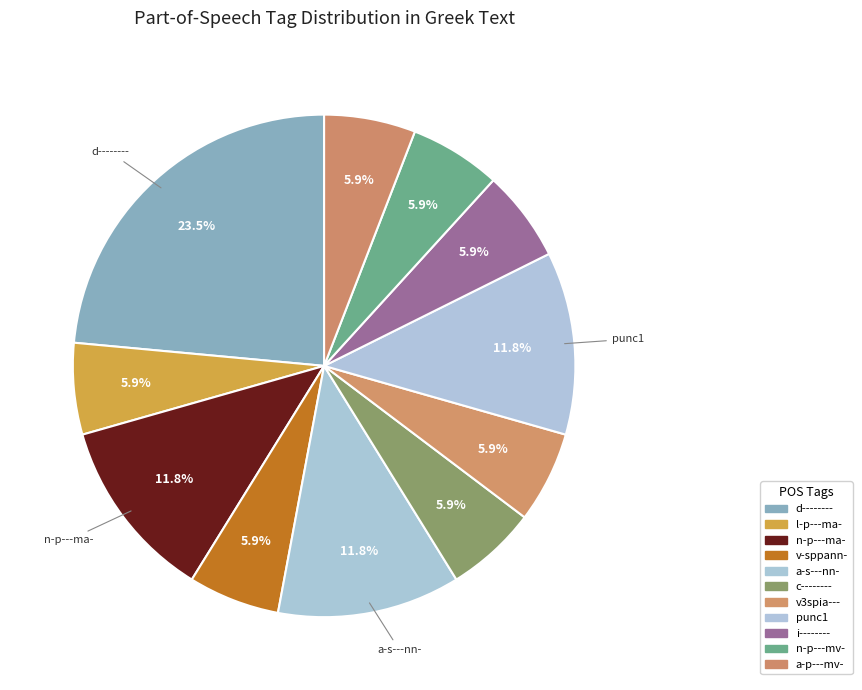

Which category has the biggest portion of the pie?

d--------